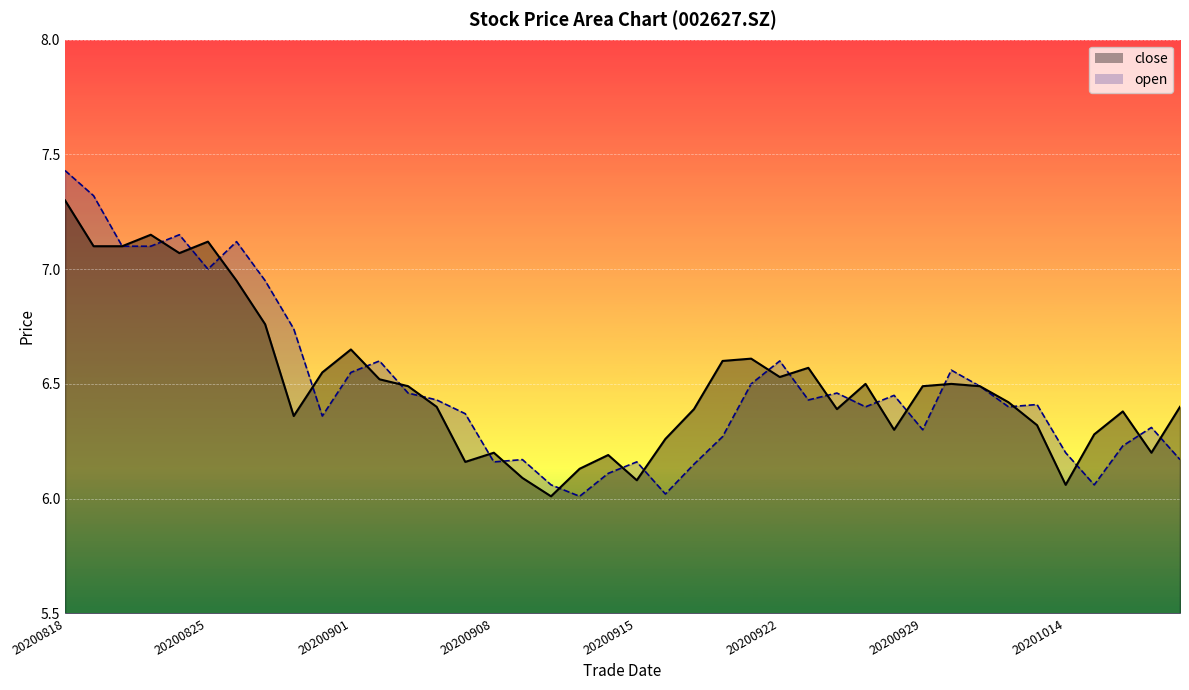

What is the sum of the open values at 20201013 and 20200902?

13.0